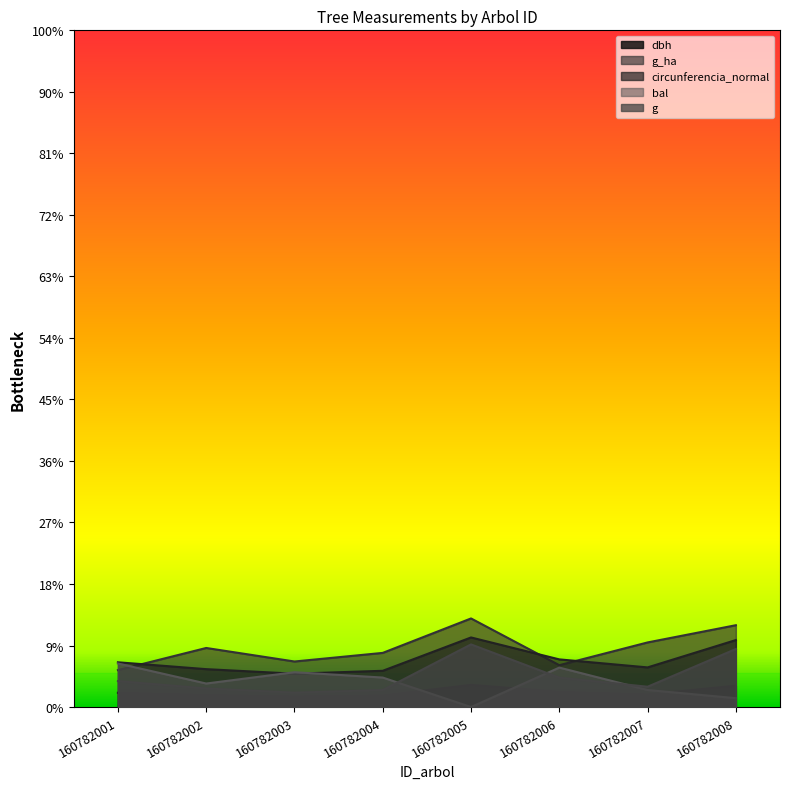

Which has a higher value, 160782006 or 160782004?

160782006